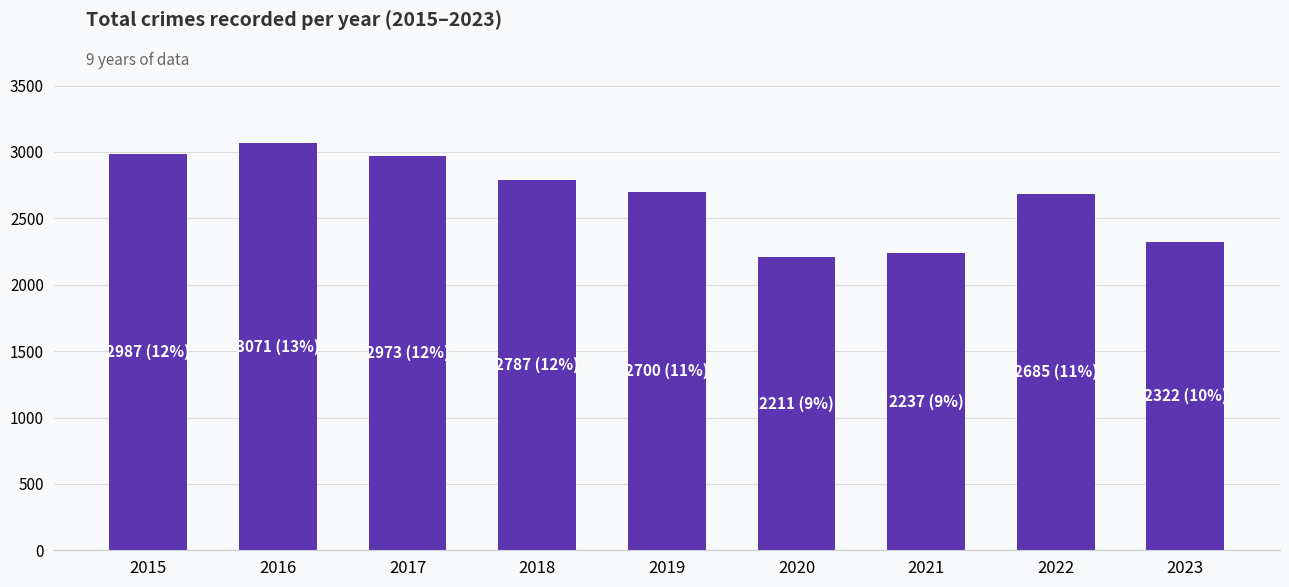

How many data points are less than 2700?

4